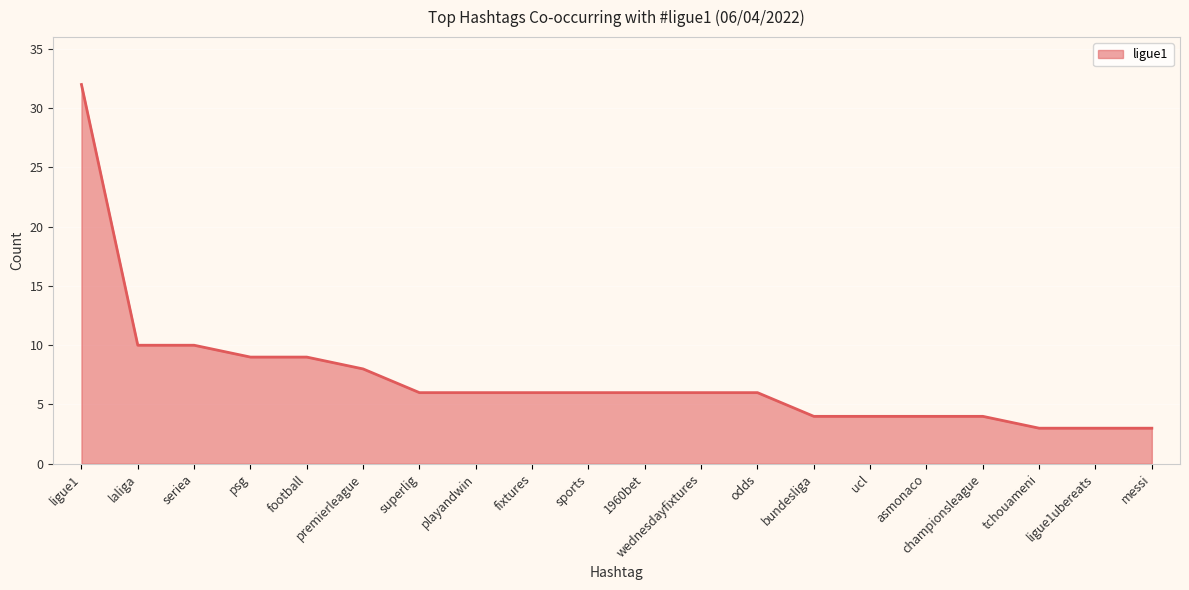

Does the chart display data point markers on the line(s)?

No